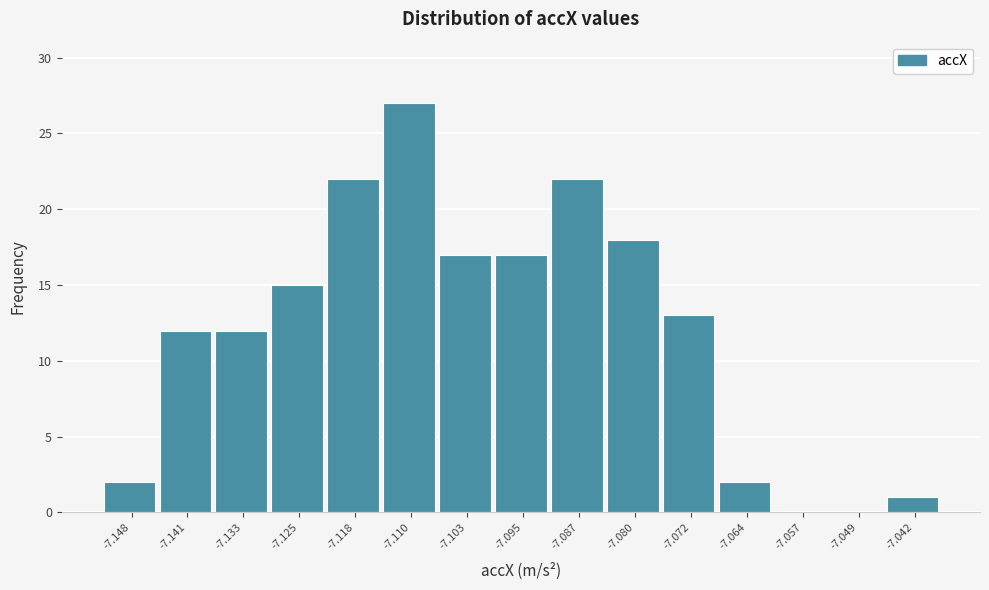

Over which range of the x-axis is the bar tallest?

-7.114 to -7.106